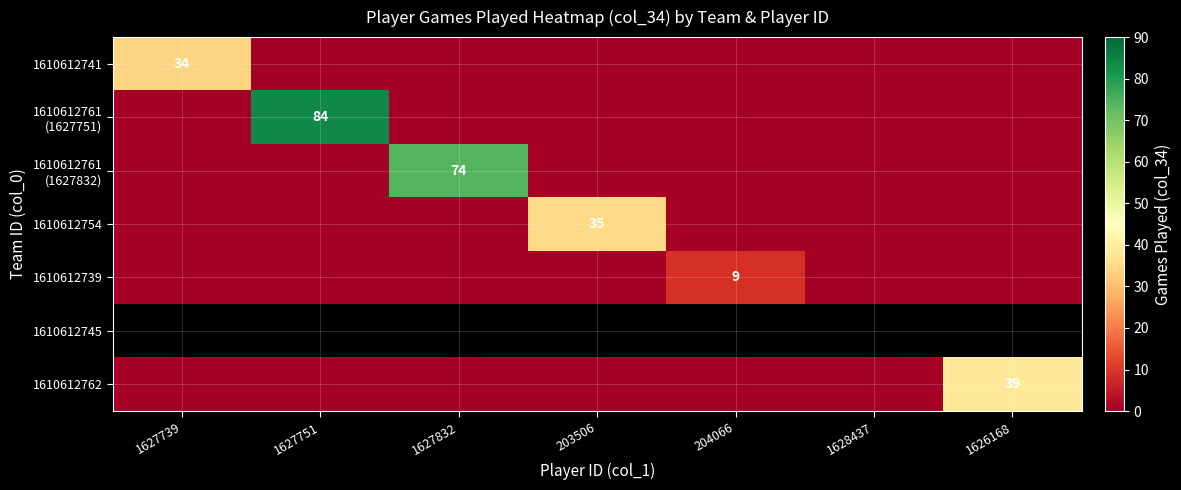

The 1610612762 series shows 66 at 1626168. True or false?

False